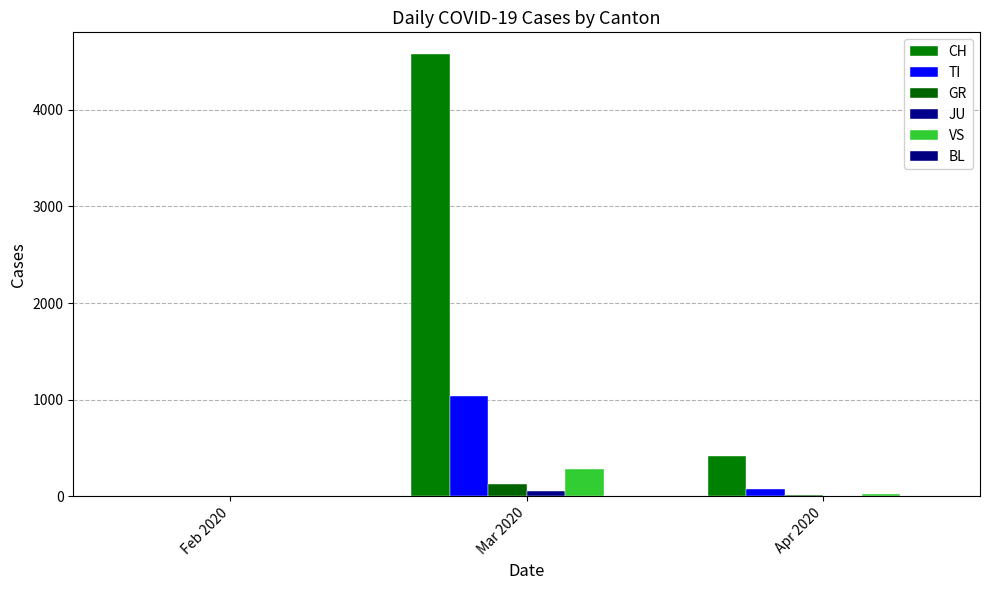

Are the bars grouped side by side (vs. stacked)?

Yes